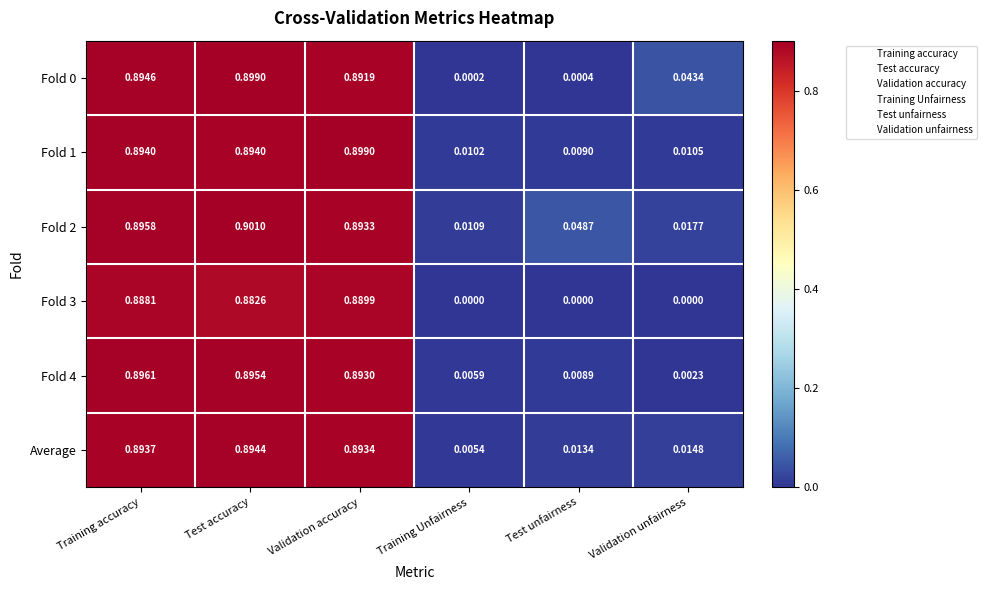

List the labels in order of Average value, largest first.

Test accuracy, Training accuracy, Validation accuracy, Validation unfairness, Test unfairness, Training Unfairness